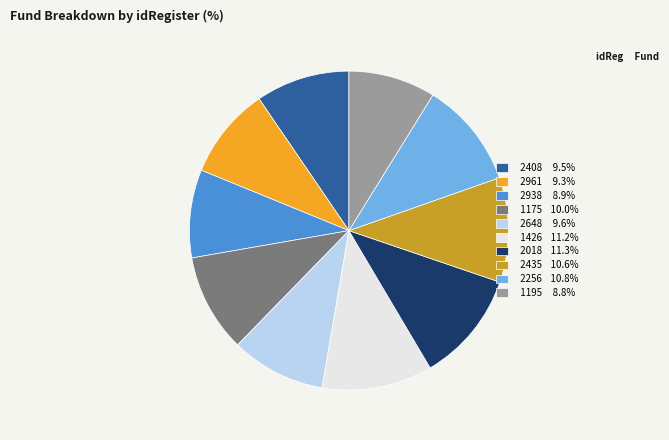

Is there a majority slice in this chart?

No